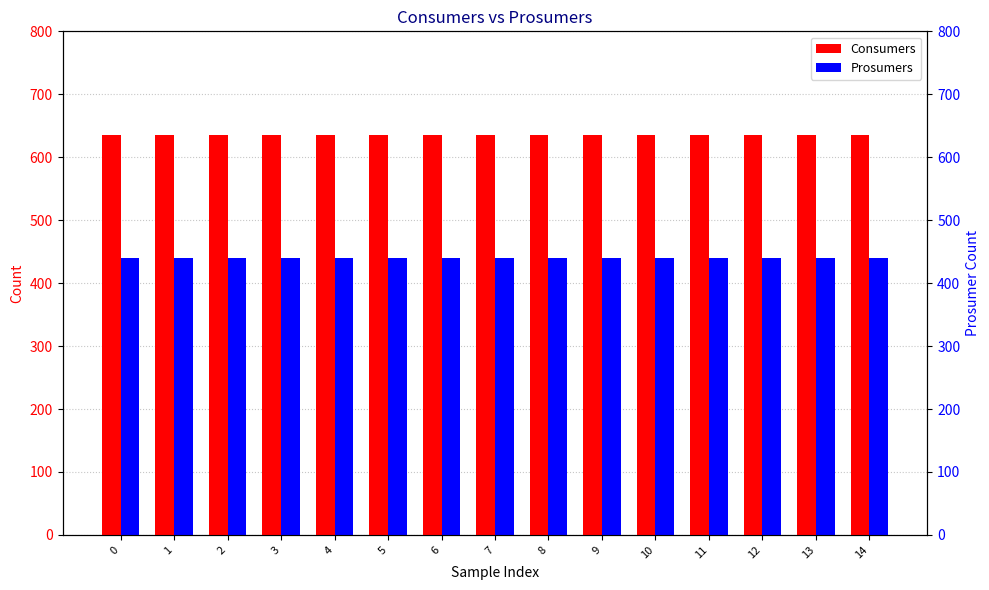

Rank the series at 0 from lowest to highest value.

Prosumers, Consumers